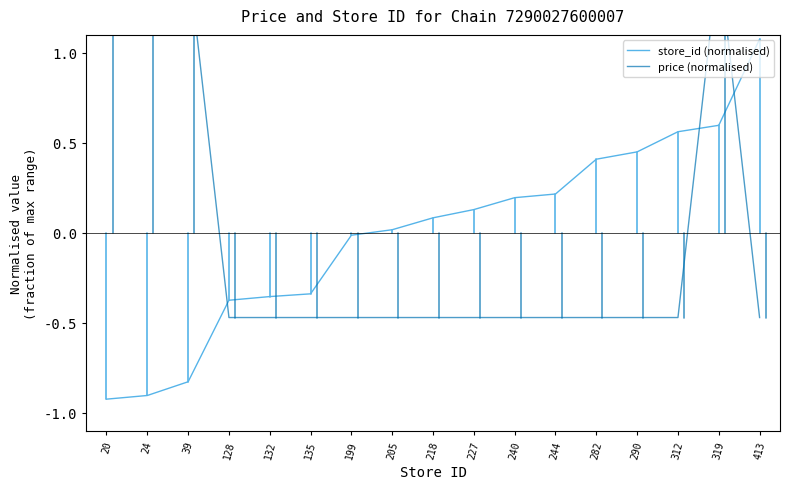

The price (normalised) series shows -0.7 at 135. True or false?

False